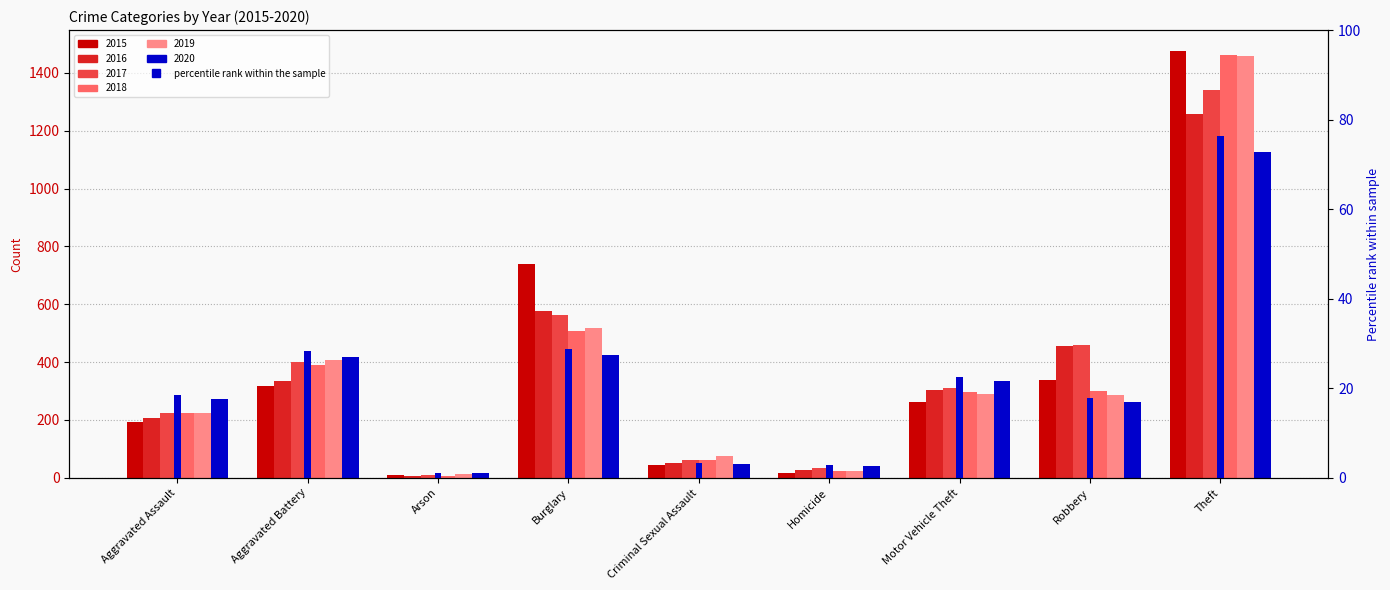

How many data points in 2018 are less than 298?

4